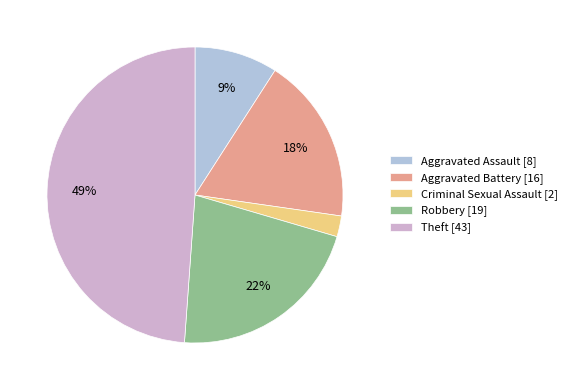

Combined, do Robbery and Aggravated Assault account for over 50%?

No